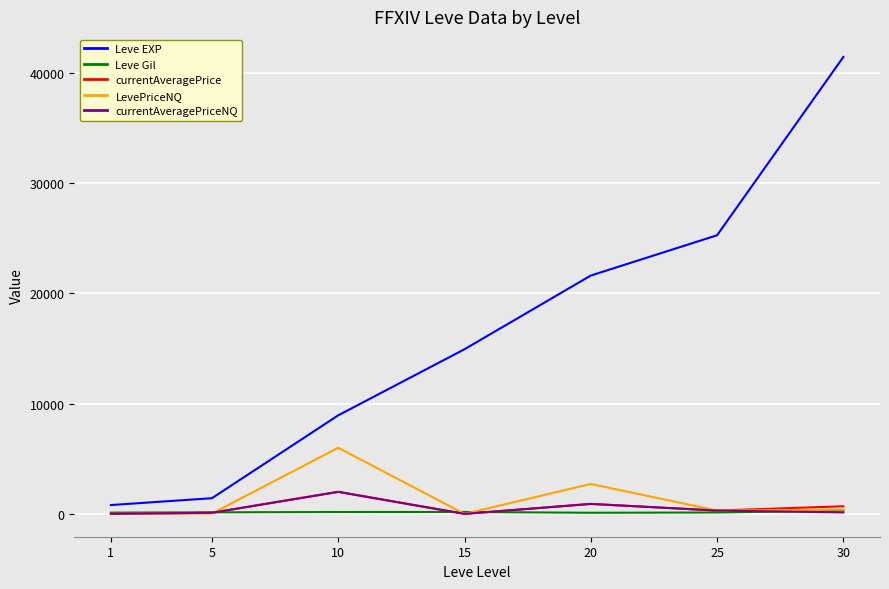

True or false: currentAveragePrice has a value of 1996.8 at 10.

True